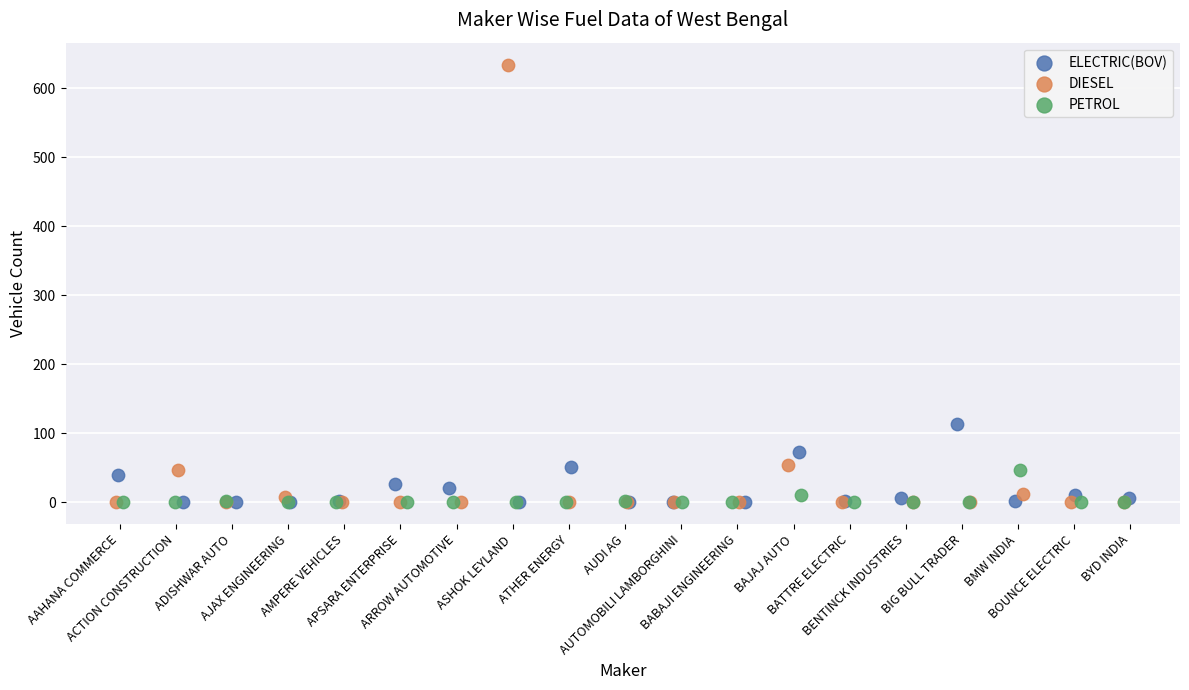

Which series reaches the maximum Y coordinate?

DIESEL